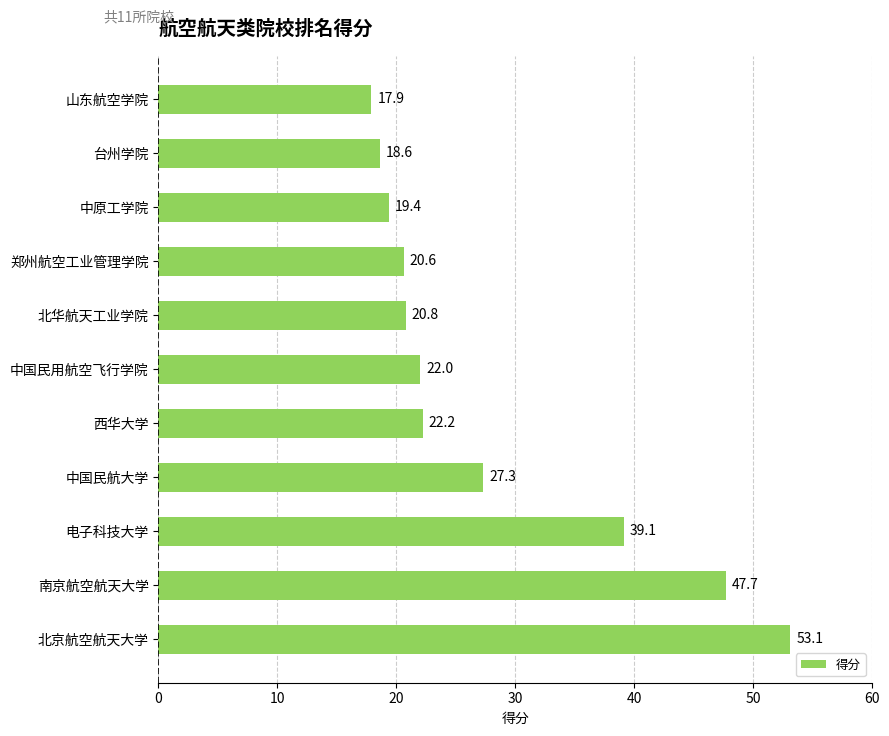

Which has a higher value, 中国民用航空飞行学院 or 北京航空航天大学?

北京航空航天大学